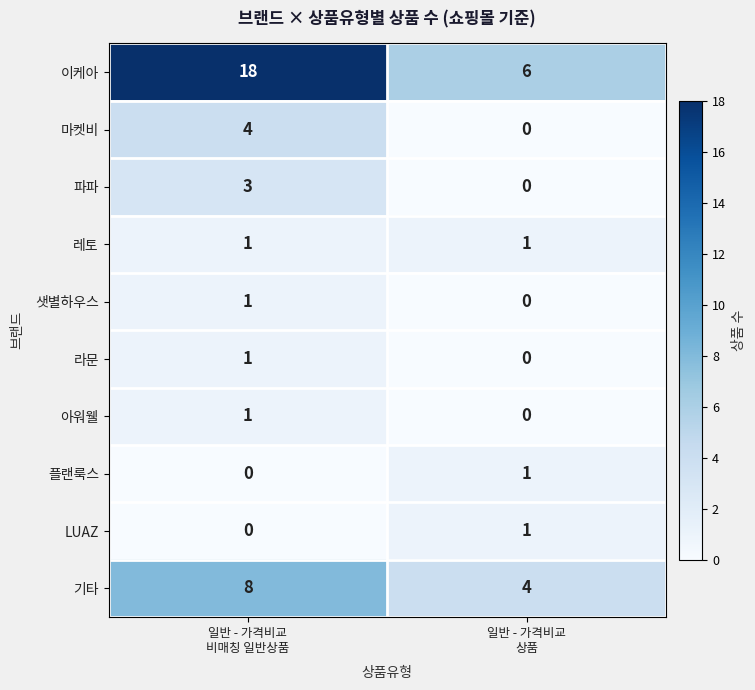

At which category is the sum across all series the highest?

일반 - 가격비교
비매칭 일반상품